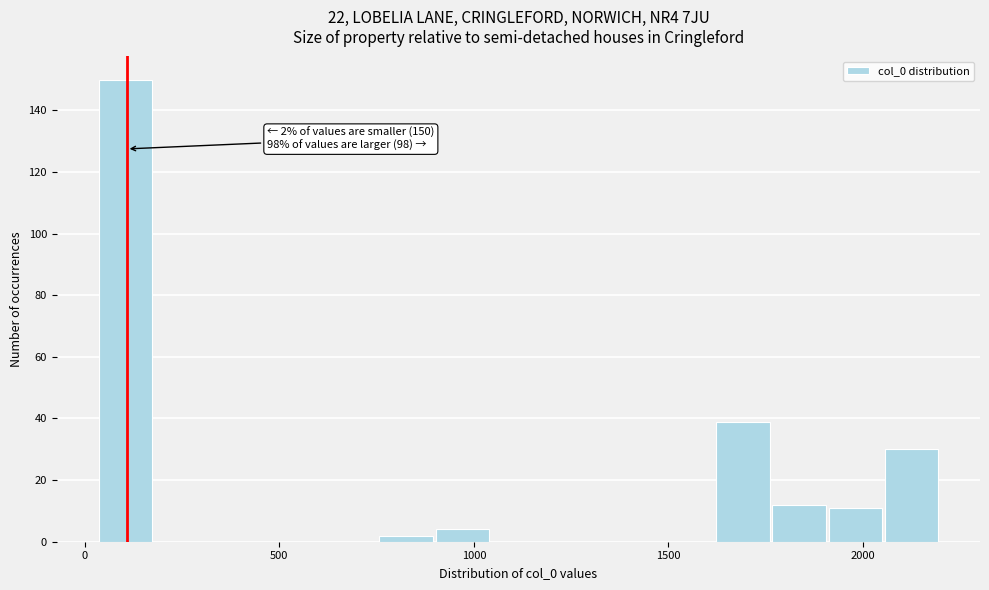

Around what value on the x-axis is the tallest bar? Give the approximate position of its centre, as read against the axis.

100